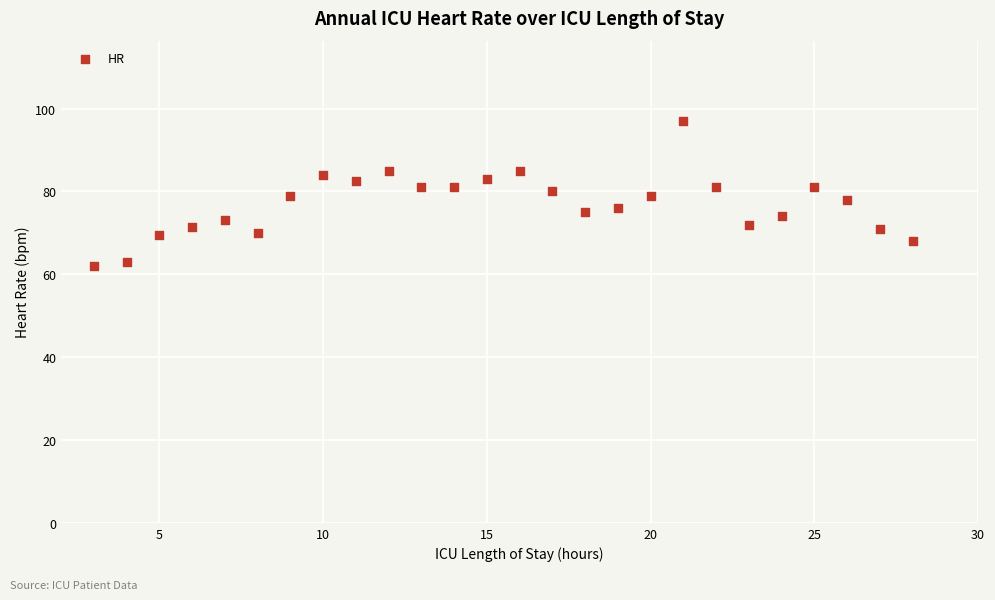

What is the range of X values (max minus min)?

25.0